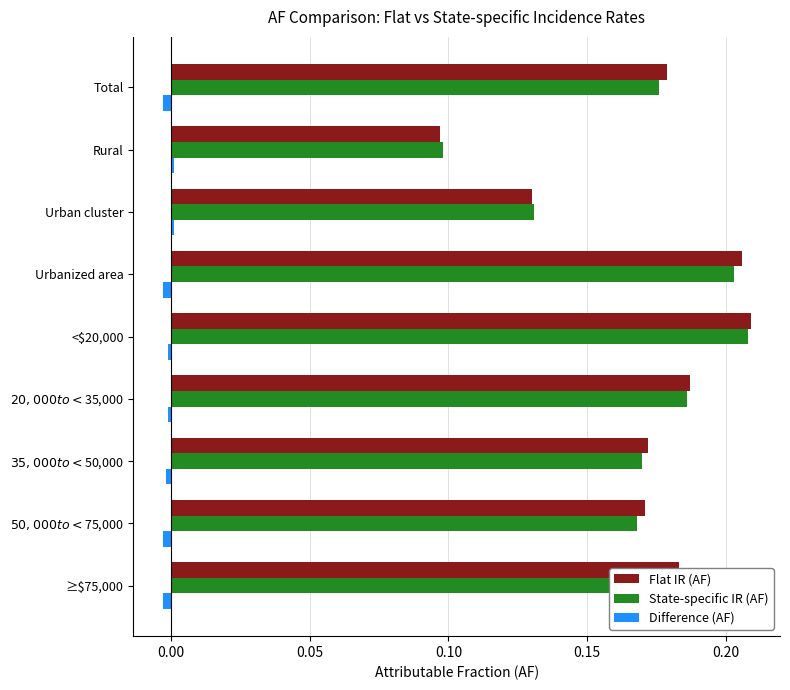

The value of Difference (AF) at Rural is 0.0. True or false?

True